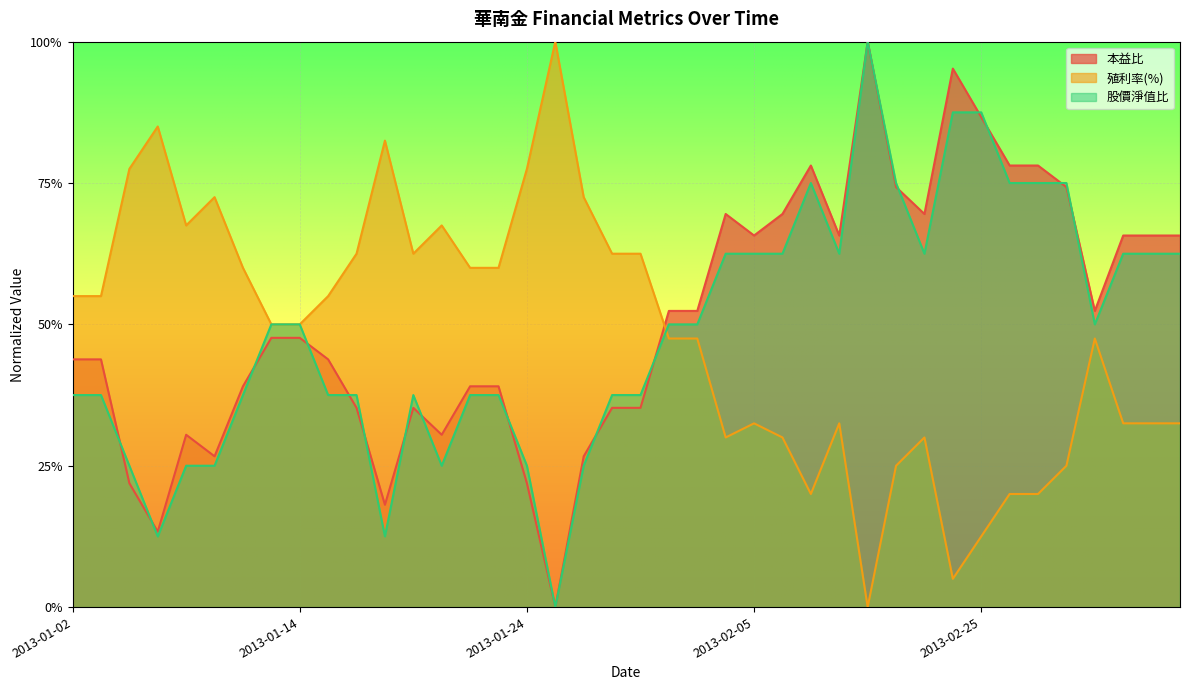

Rank the categories by 殖利率(%) value from lowest to highest.

2013-02-20, 2013-02-23, 2013-02-25, 2013-02-18, 2013-02-26, 2013-02-27, 2013-02-21, 2013-03-01, 2013-02-04, 2013-02-06, 2013-02-22, 2013-02-05, 2013-02-19, 2013-03-05, 2013-03-06, 2013-03-07, 2013-01-31, 2013-02-01, 2013-03-04, 2013-01-11, 2013-01-14, 2013-01-02, 2013-01-03, 2013-01-15, 2013-01-10, 2013-01-22, 2013-01-23, 2013-01-16, 2013-01-18, 2013-01-29, 2013-01-30, 2013-01-08, 2013-01-21, 2013-01-09, 2013-01-28, 2013-01-04, 2013-01-24, 2013-01-17, 2013-01-07, 2013-01-25